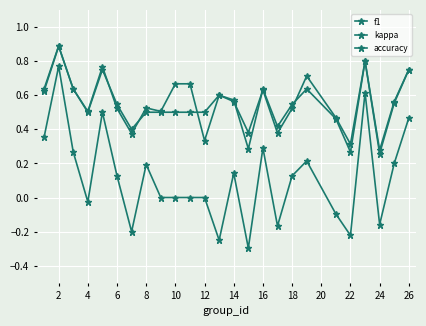

Is this an area chart (filled region under the line)?

No